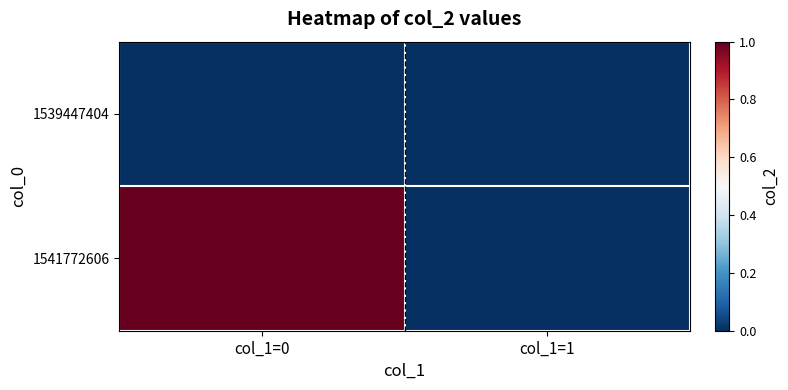

How many data points does each series have?

2